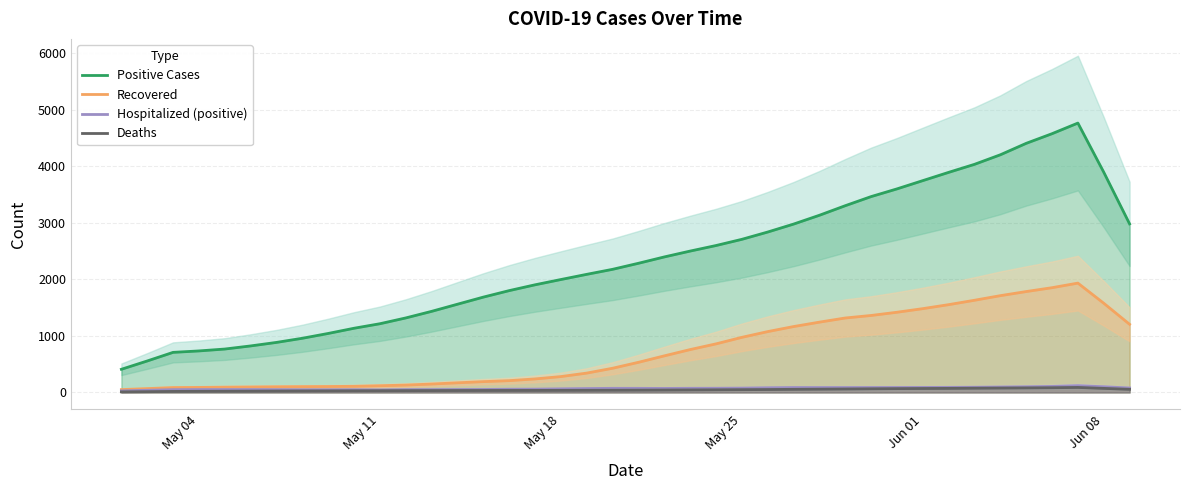

True or false: Recovered and Positive Cases intersect in this chart.

False